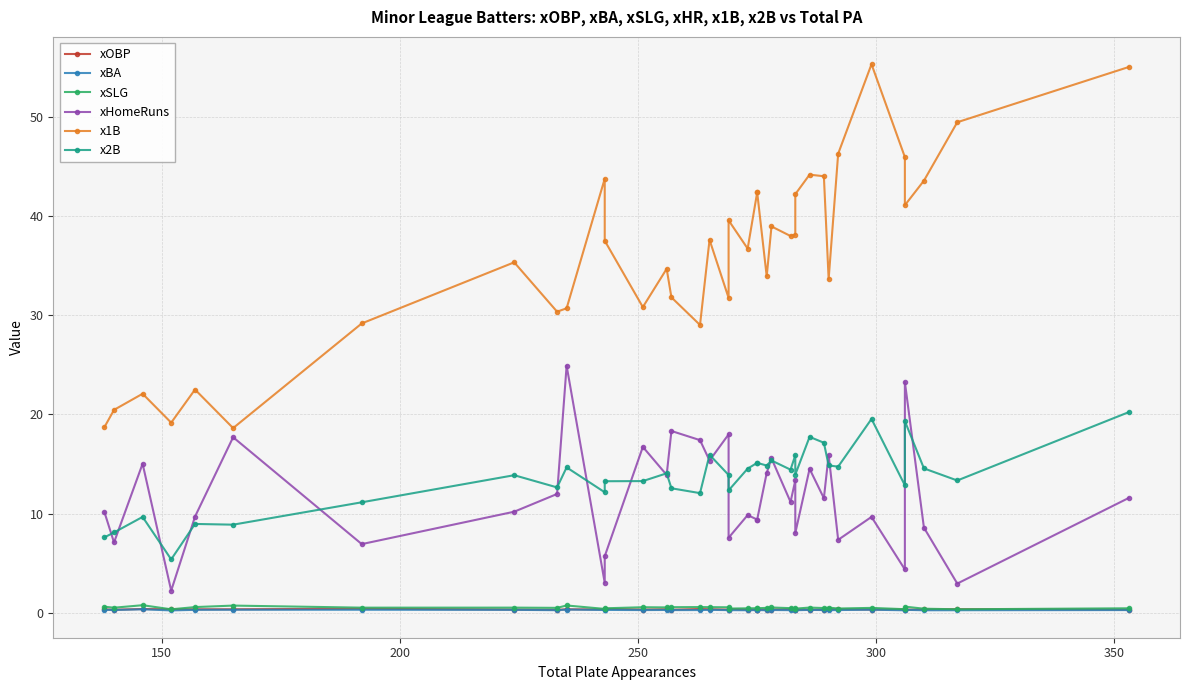

What are all the series names shown in the legend?

xOBP, xBA, xSLG, xHomeRuns, x1B, x2B